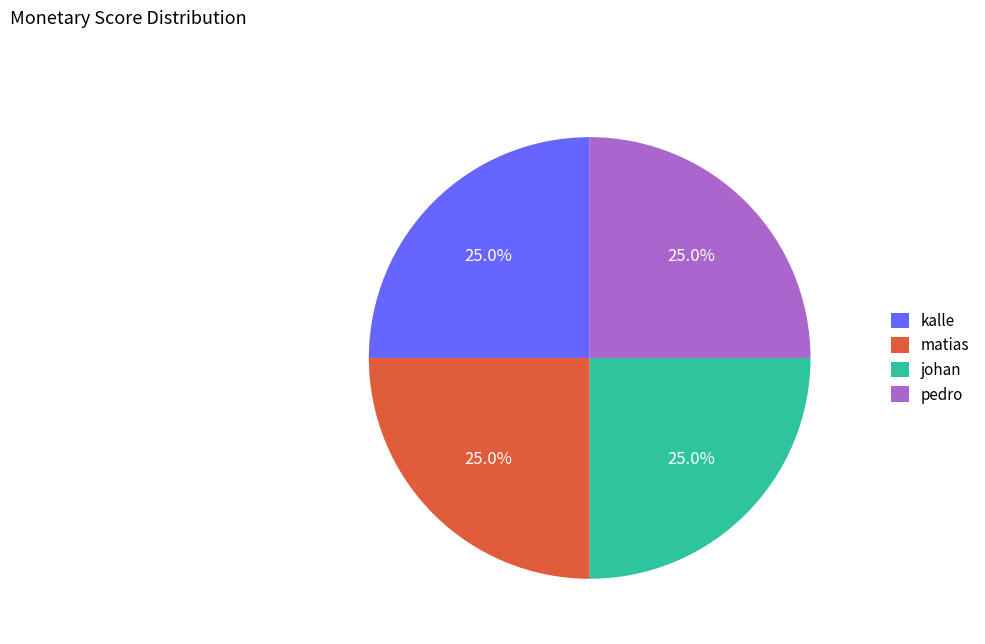

Approximately how many times larger is the value at johan compared to pedro?

1.0